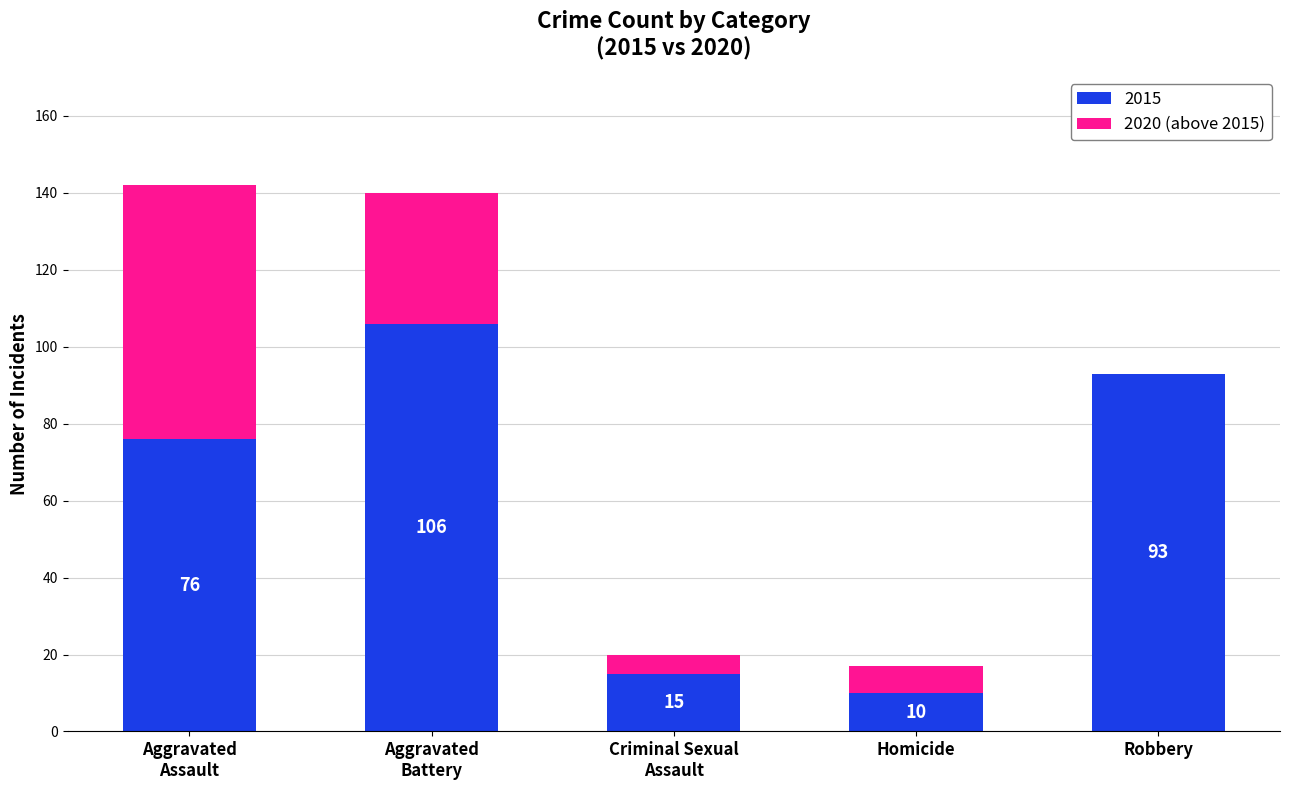

Read the 2015 value at Robbery, to the nearest 10.

90